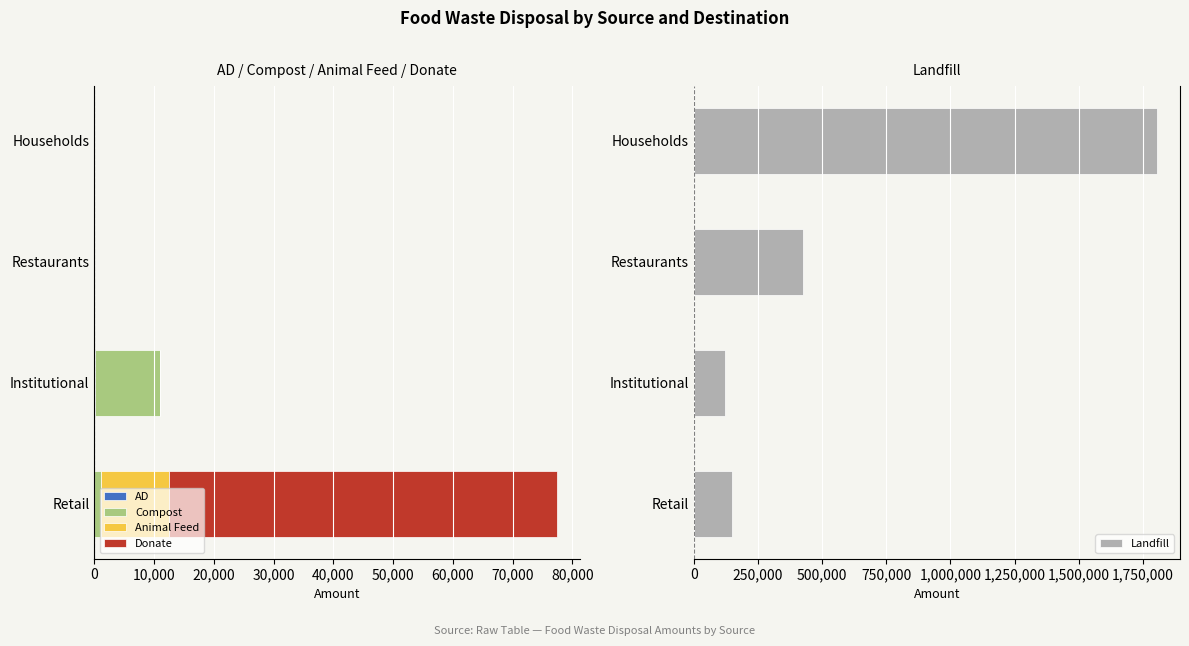

Rank the categories by Landfill value from lowest to highest.

Institutional, Retail, Restaurants, Households